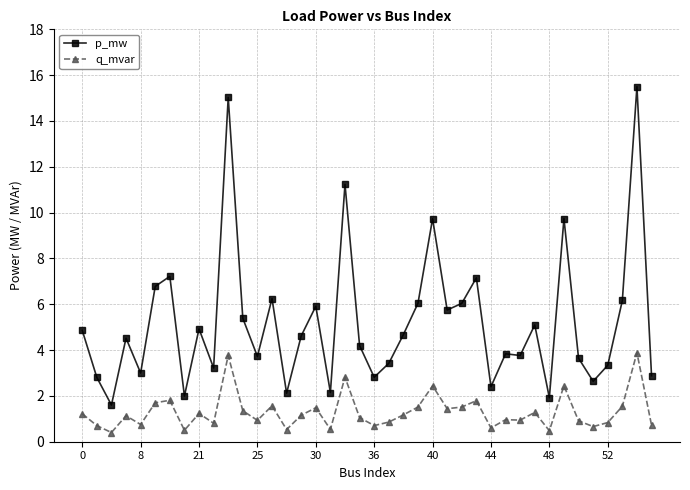

What is the sum of all q_mvar values?

52.2